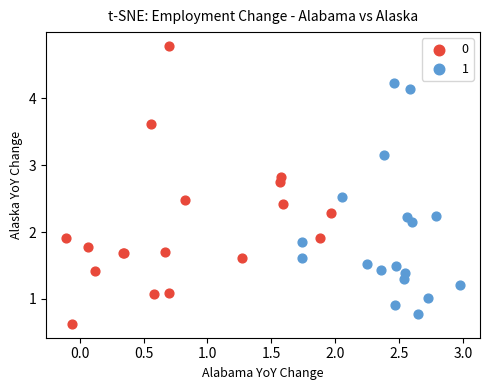

What are all the series names shown in the legend?

0, 1